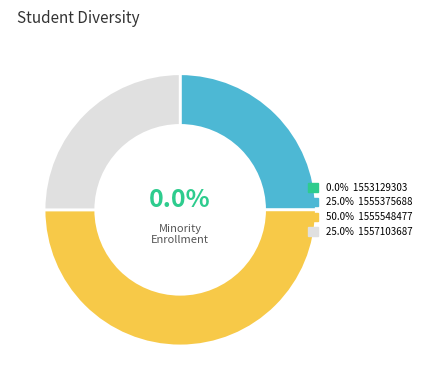

Does any single category account for the majority?

No